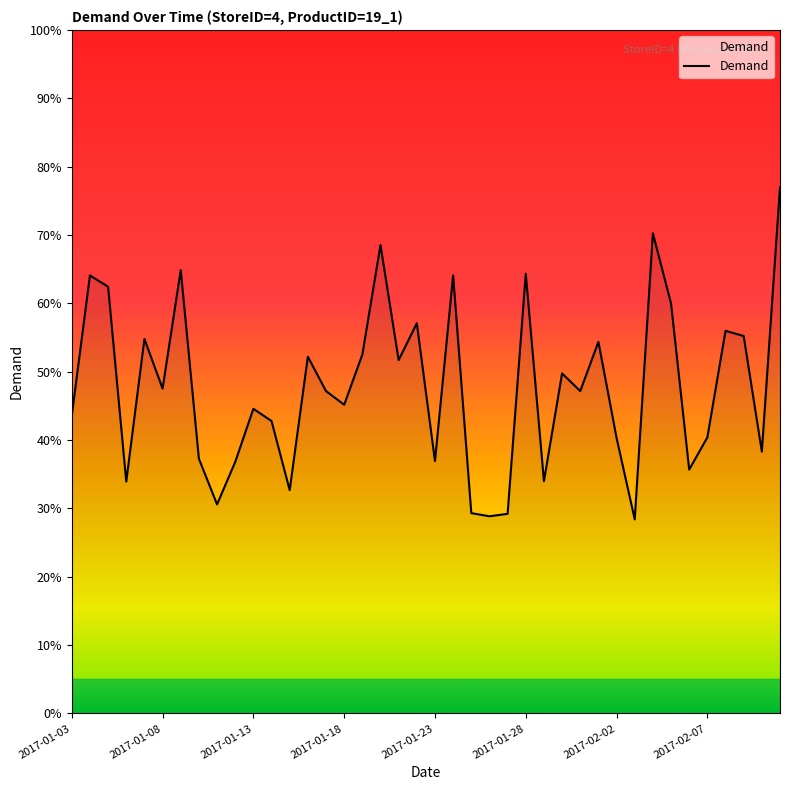

What is the minimum value shown in the chart?

28.4